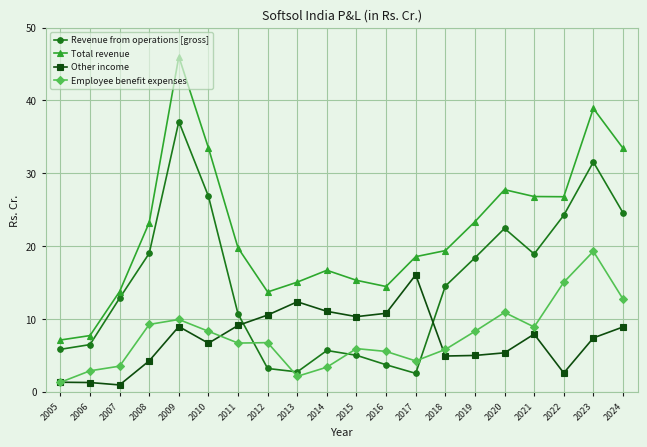

How many times do Other income and Revenue from operations [gross] cross each other?

2